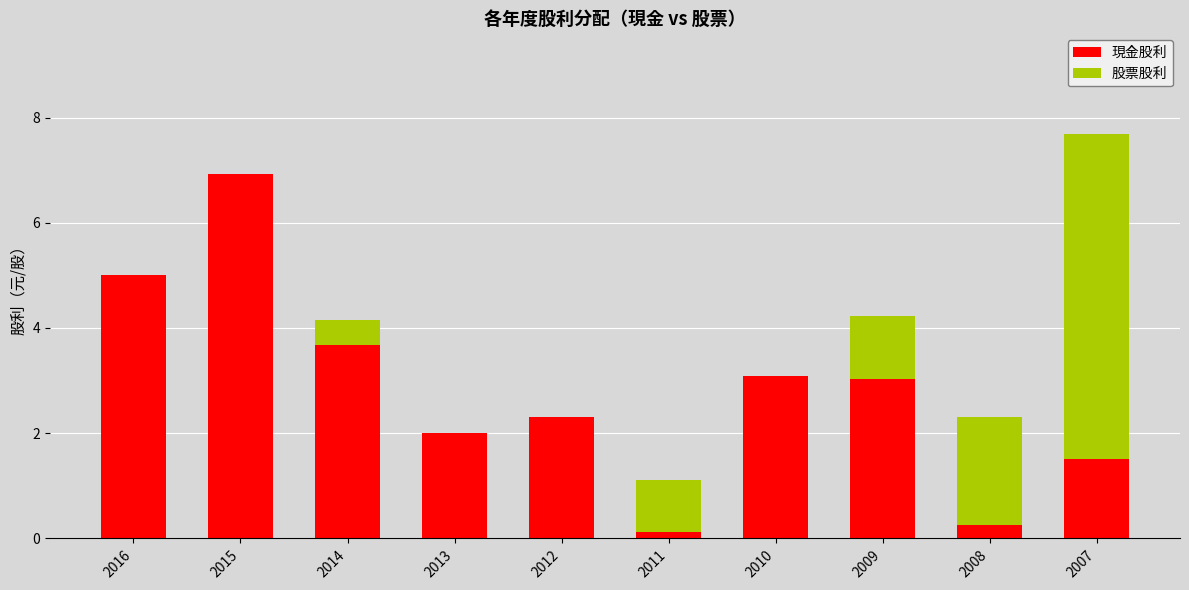

What is the sum of the 現金股利 values at 2009 and 2010?

6.1